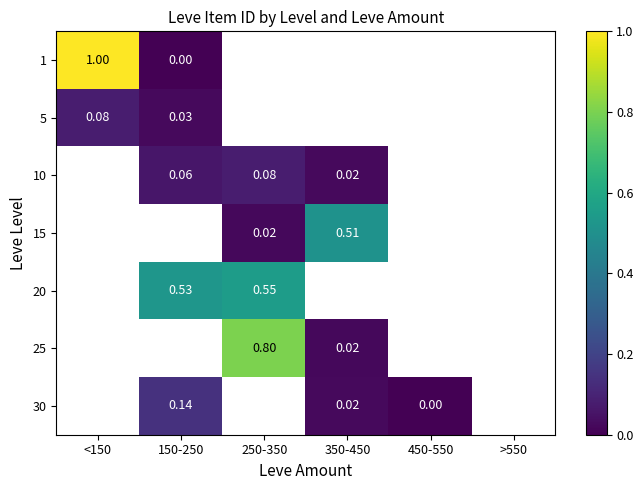

At which category does the chart reach its minimum across all series?

150-250